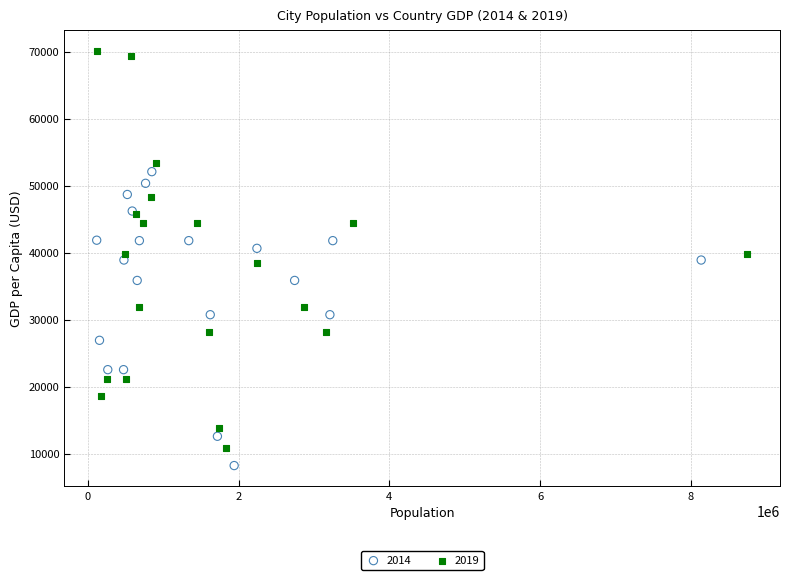

Which series has the widest spread of Y values?

2019